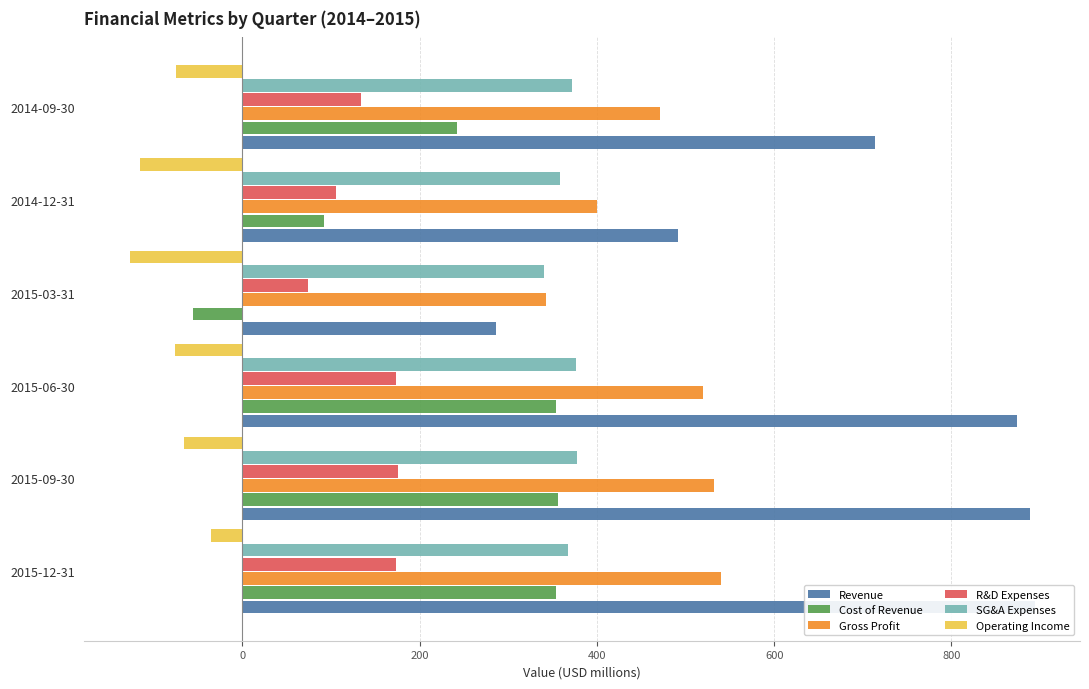

The value of Operating Income at 2015-06-30 is -120.4. True or false?

False